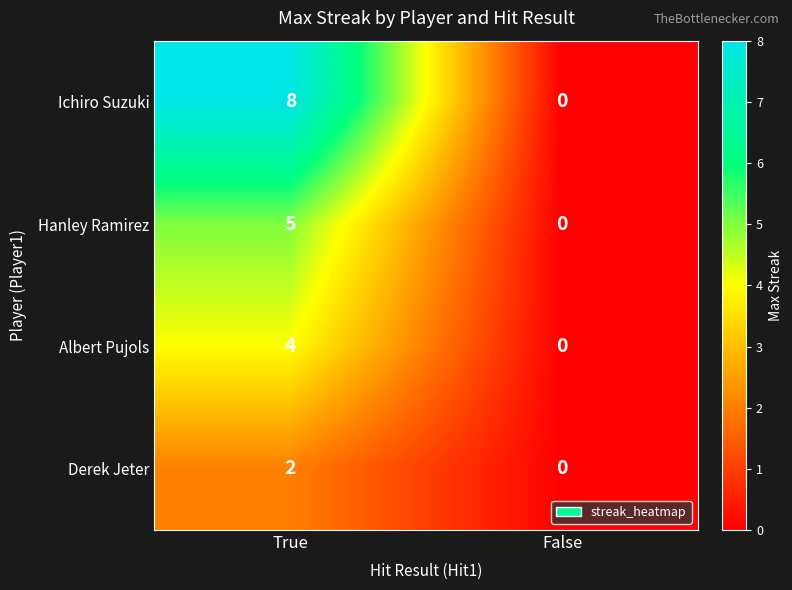

Which category has the highest value across all series?

True